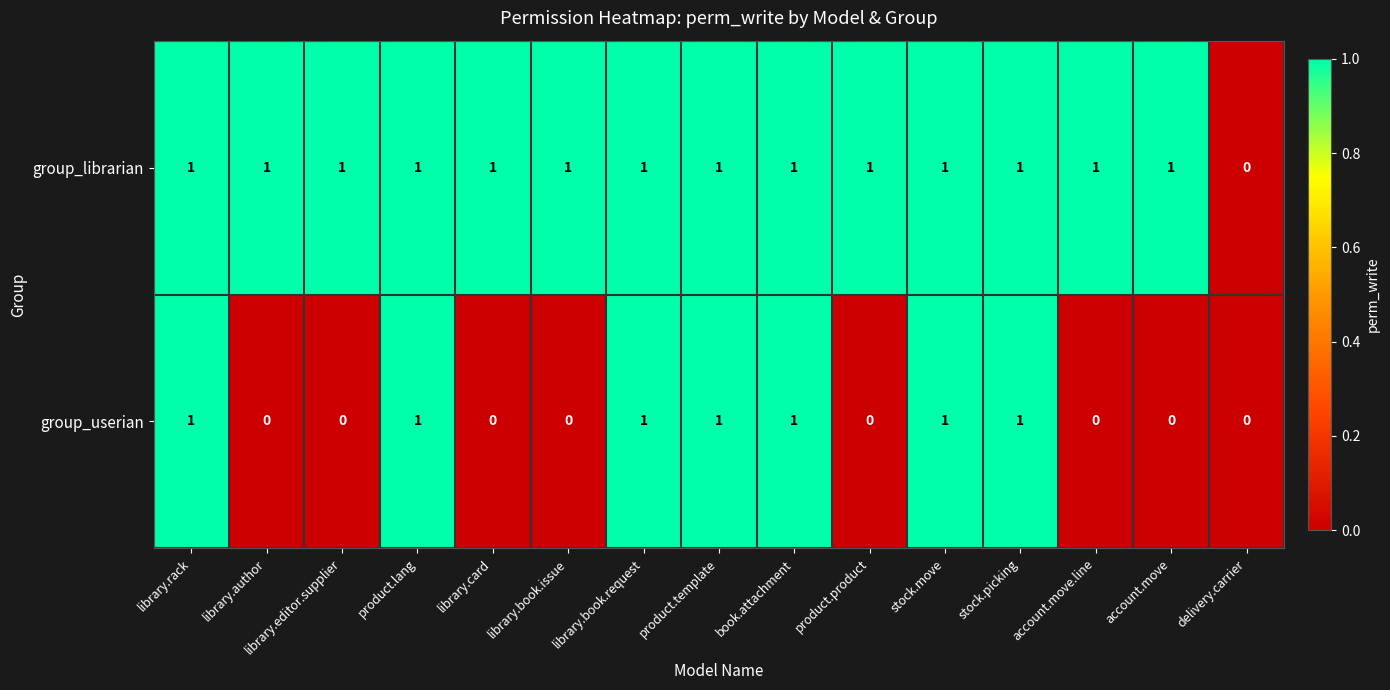

Which series changed the most between product.lang and account.move?

group_userian